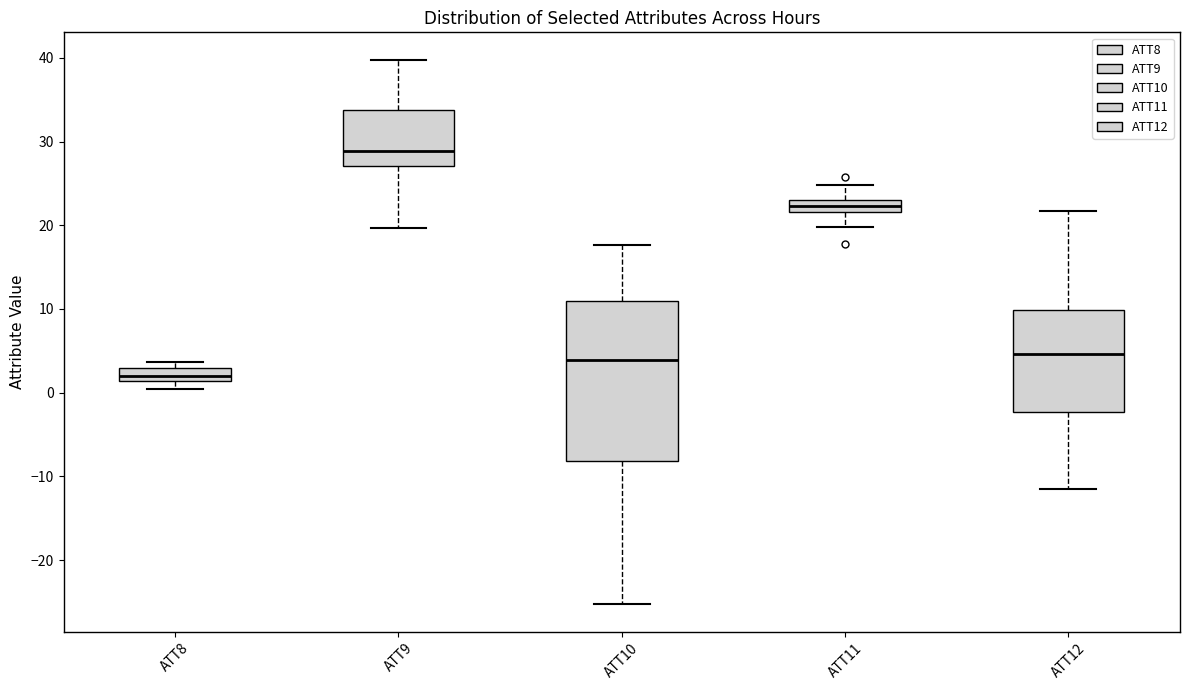

Which box's median line is the lowest?

ATT8